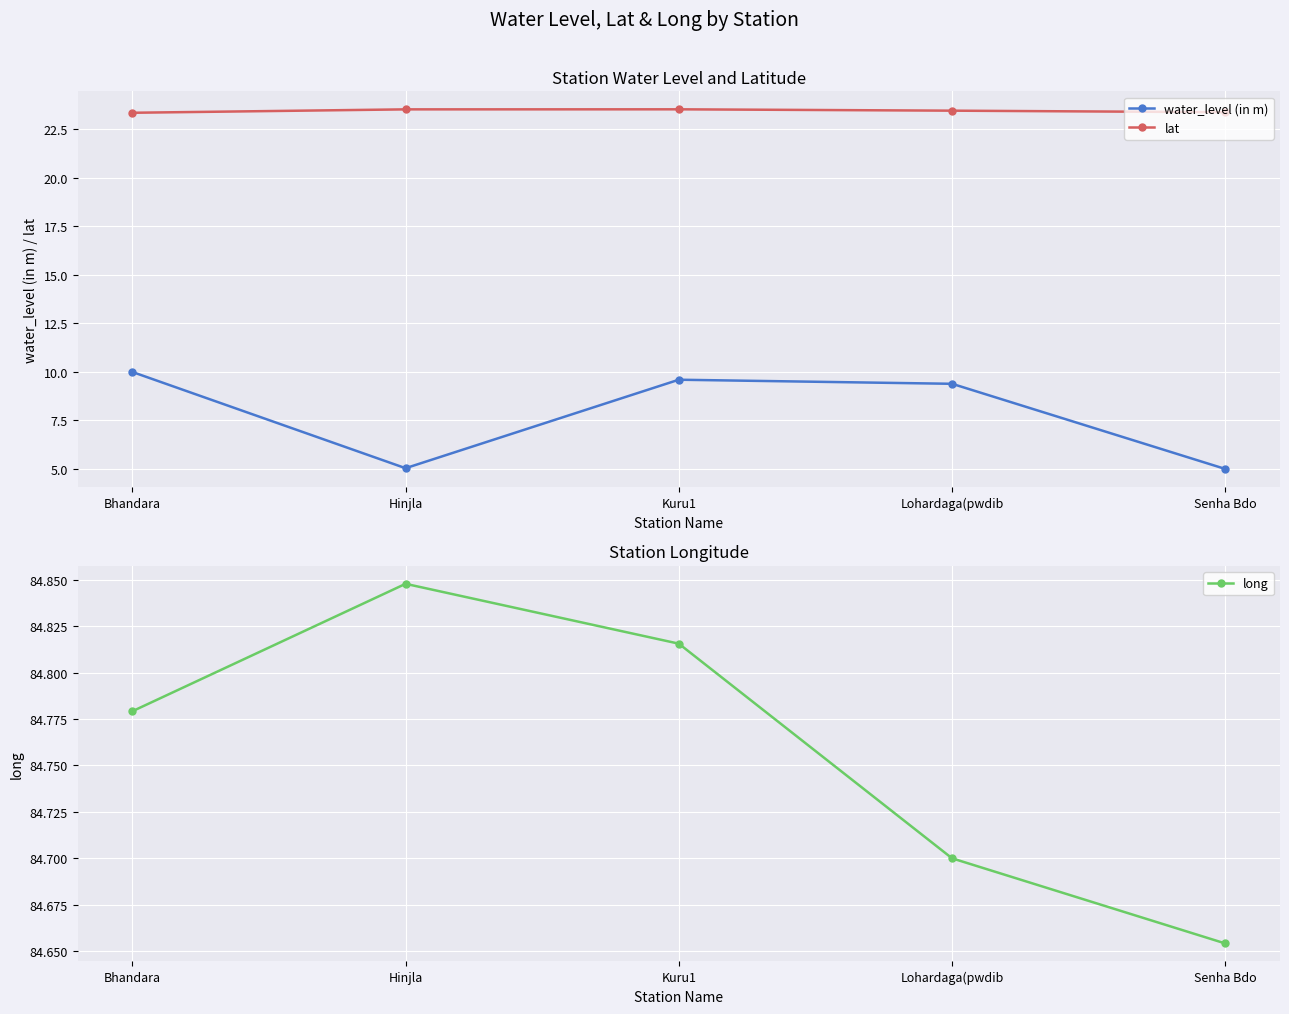

Between Senha Bdo and Hinjla, which is larger?

Hinjla